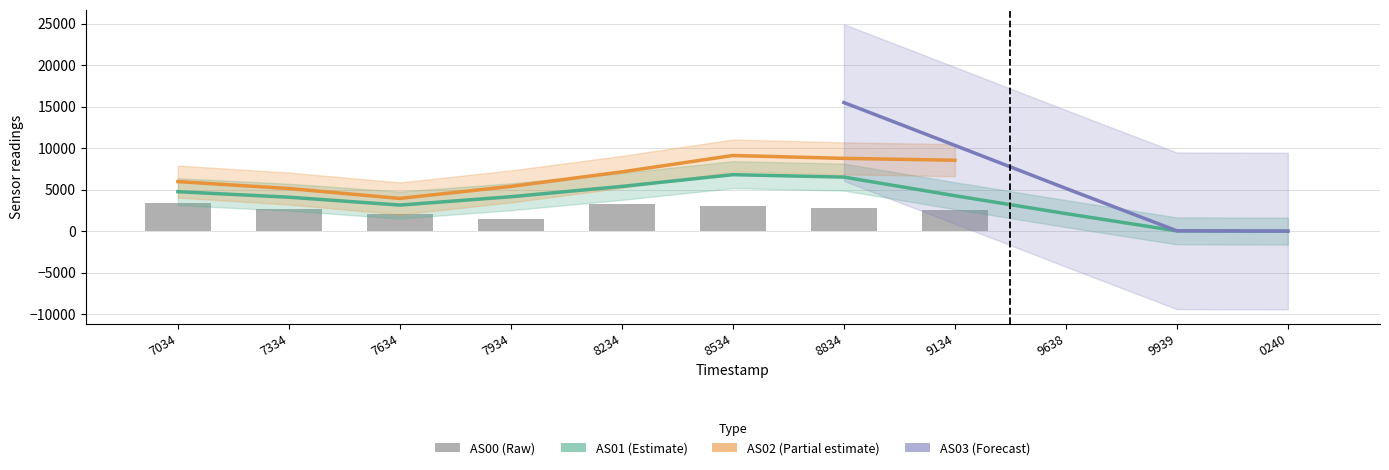

Which category has the lowest value across all series?

1688360240